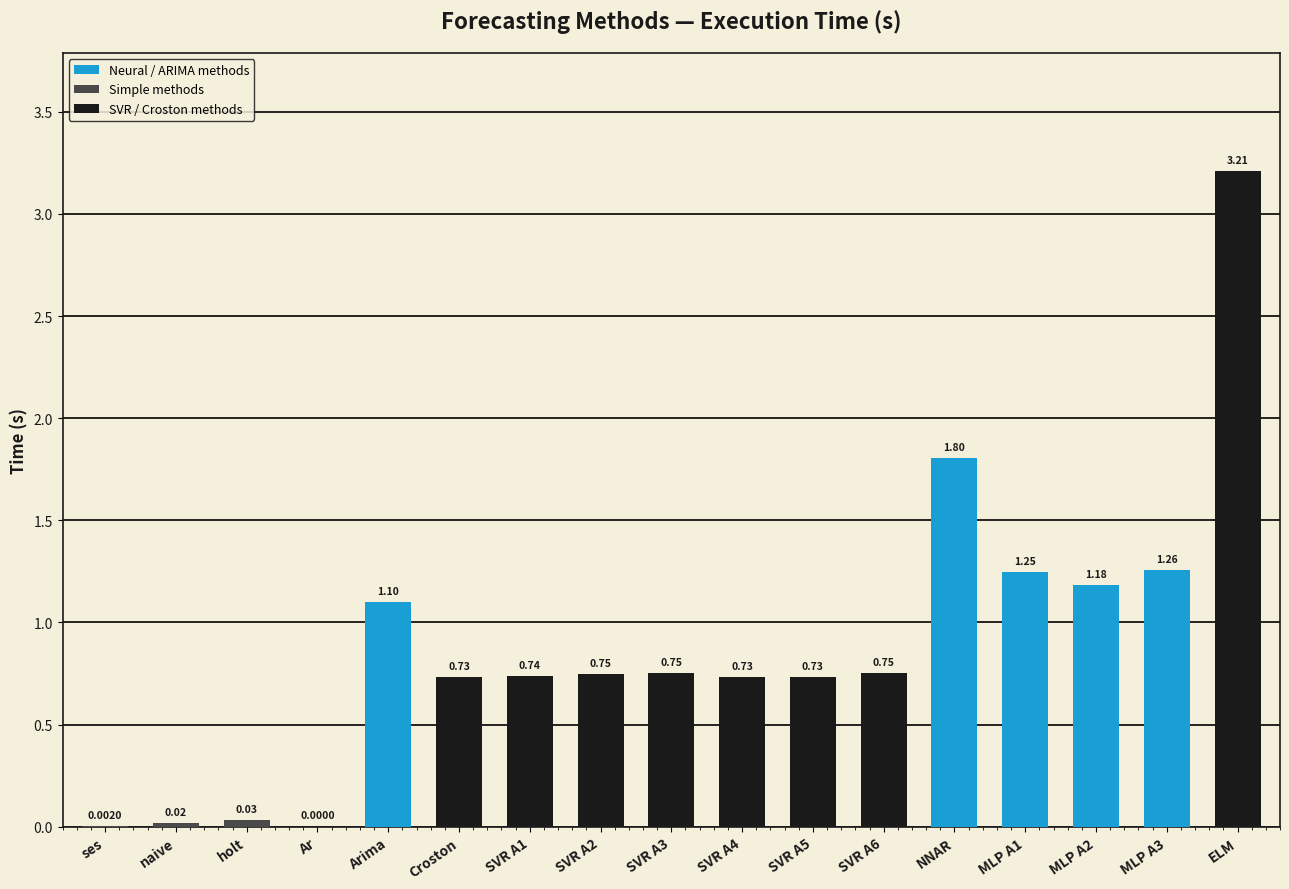

What is the change in value from Arima to MLP A2?

+0.1